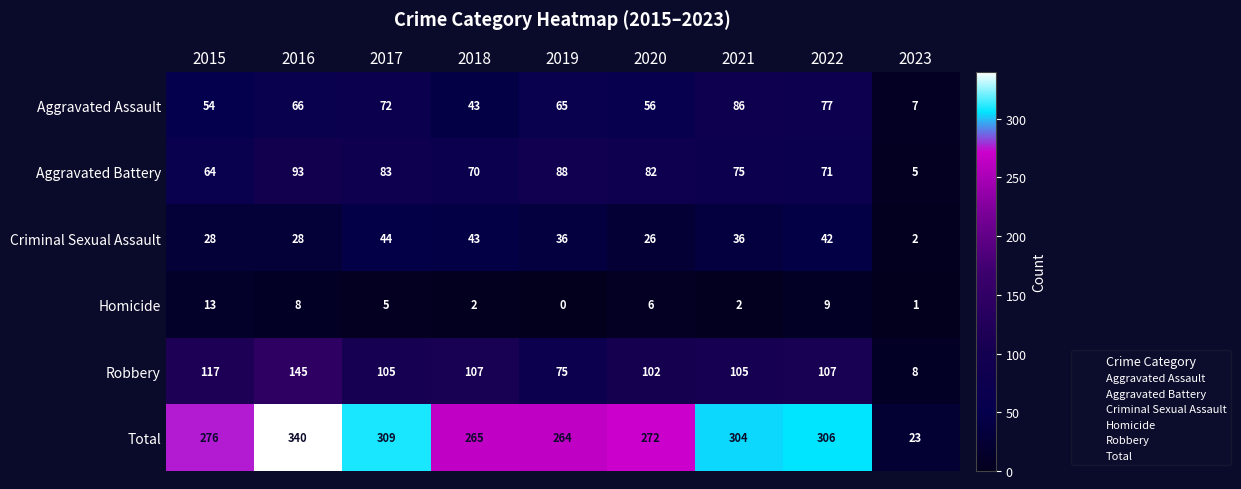

What is the spread (max minus min) of values at 2021?

302